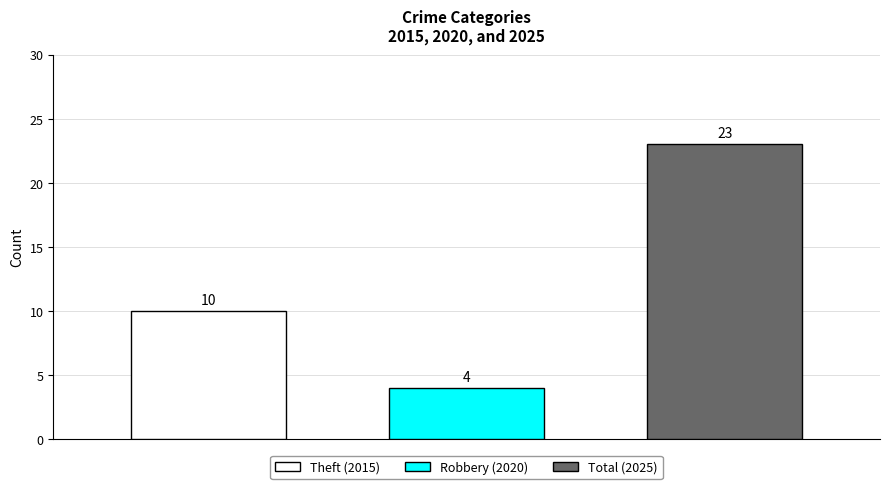

What is the smallest value displayed?

4